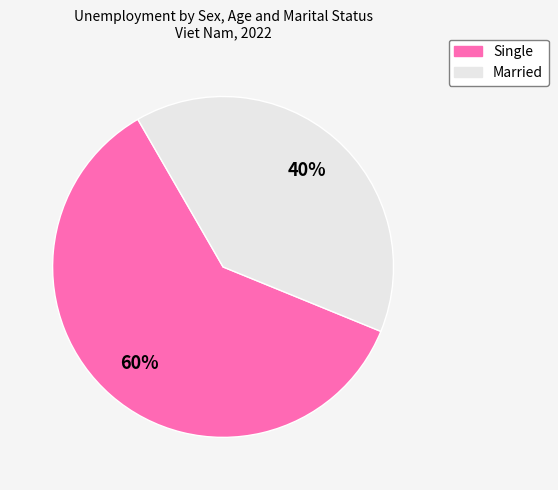

What is the ratio of the value at Married to the value at Single?

0.7